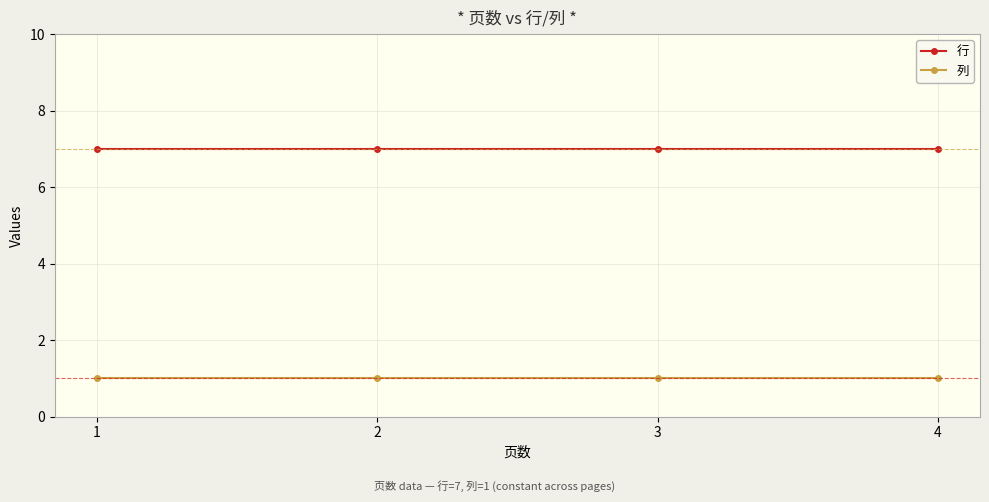

What is the average value of the 行 series?

7